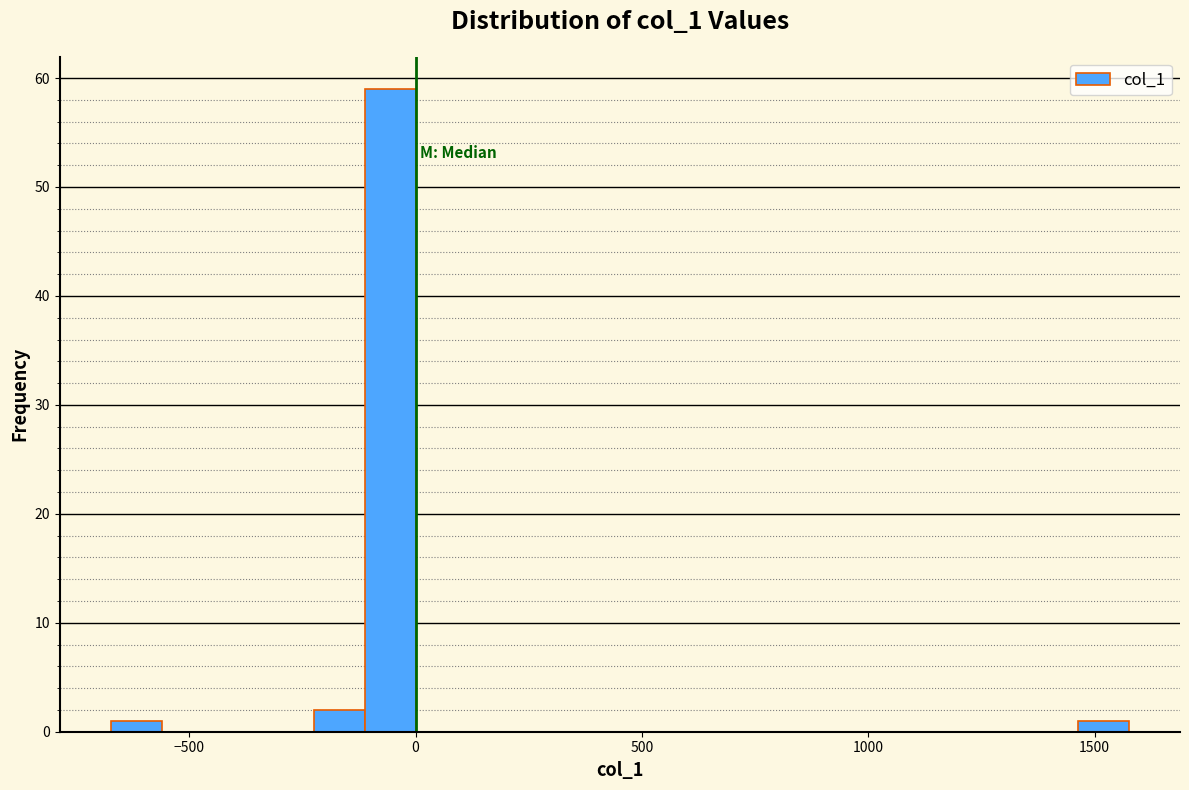

Around what value on the x-axis is the tallest bar? Give the approximate position of its centre, as read against the axis.

-50